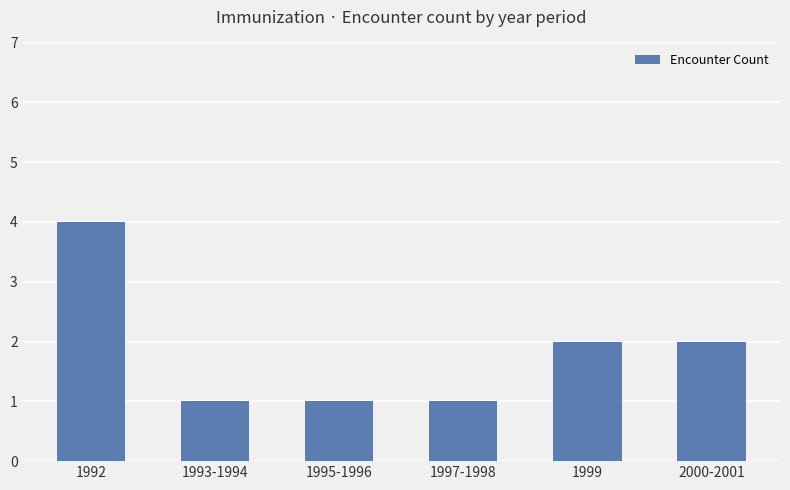

The value at 1995-1996 is 2. True or false?

False